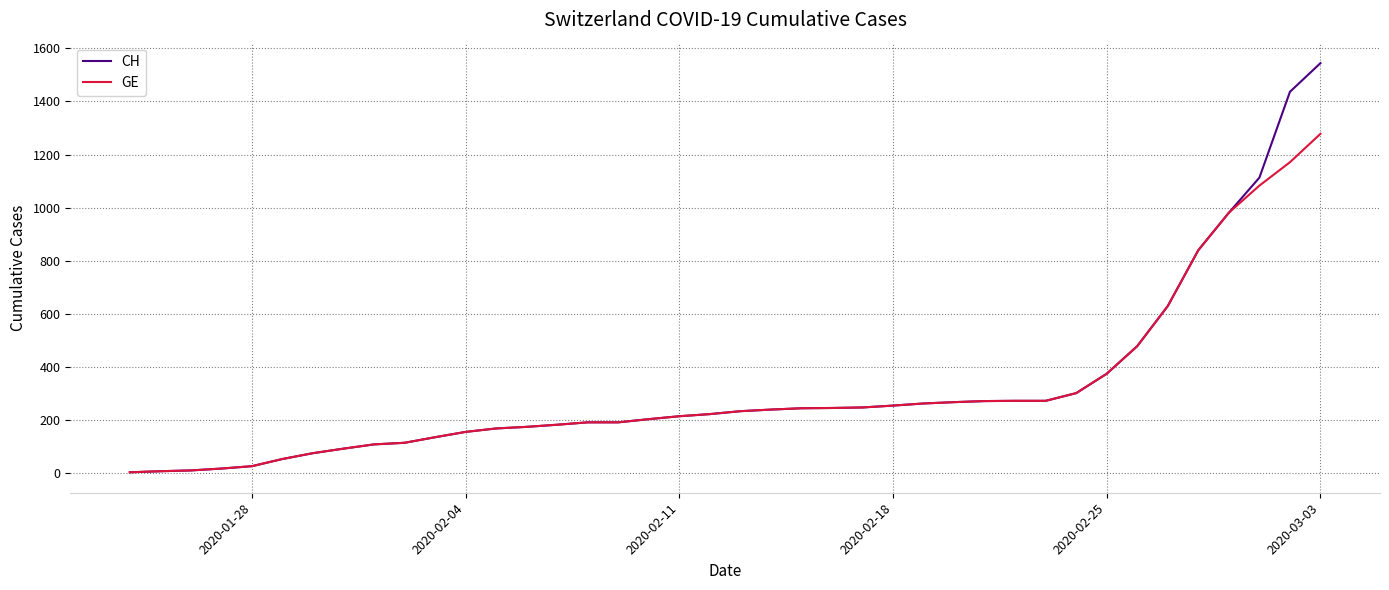

Which series has the widest spread of values?

CH